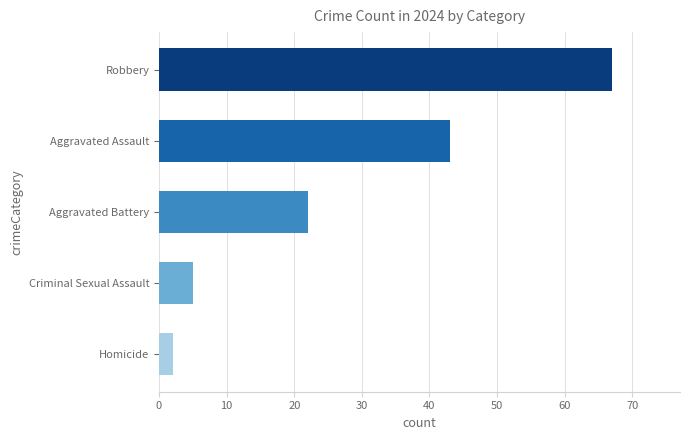

Rank the series at 2016 from highest to lowest value.

Robbery, Aggravated Assault, Aggravated Battery, Criminal Sexual Assault, Homicide